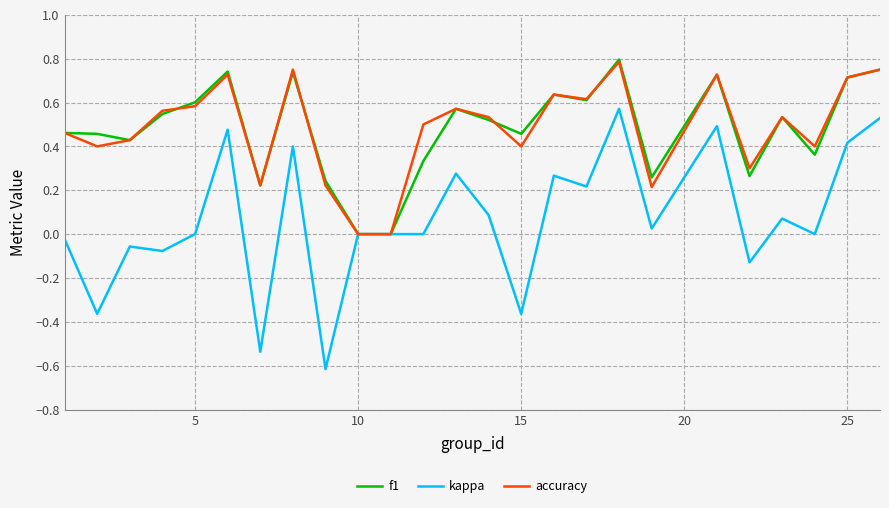

Which series has the widest spread of values?

kappa